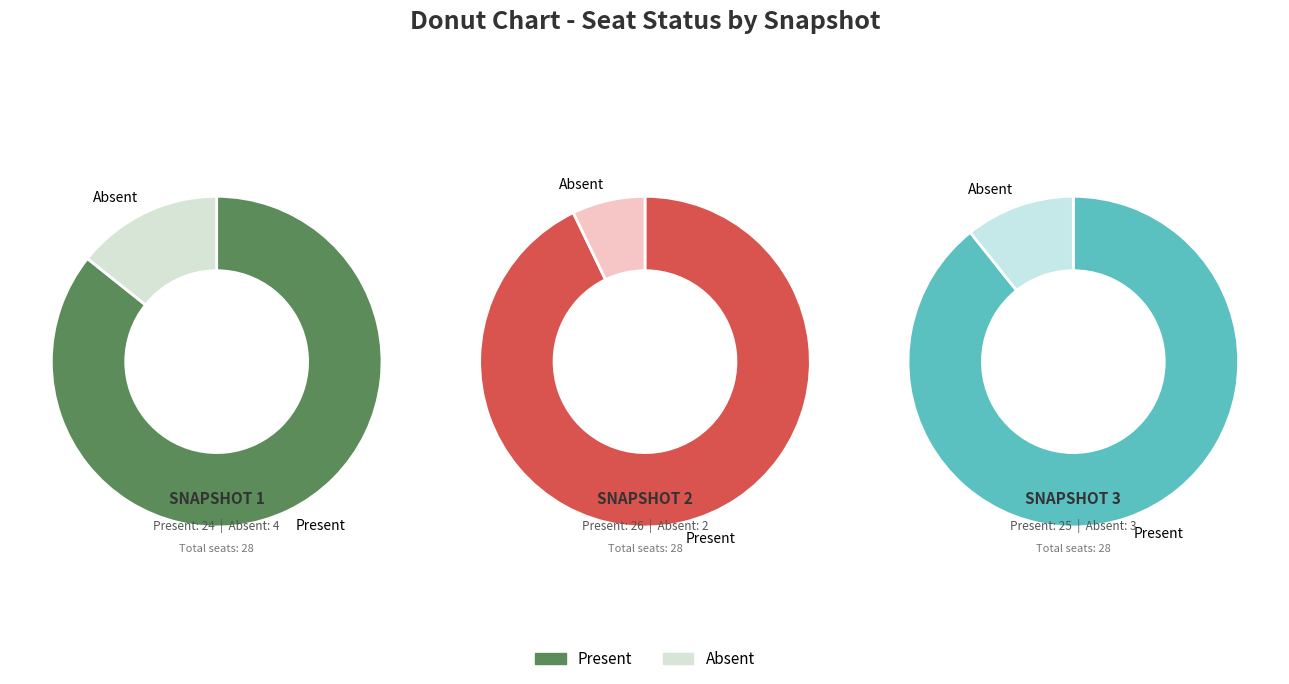

The snapshot_3 slice represents 38% of the pie. True or false?

False